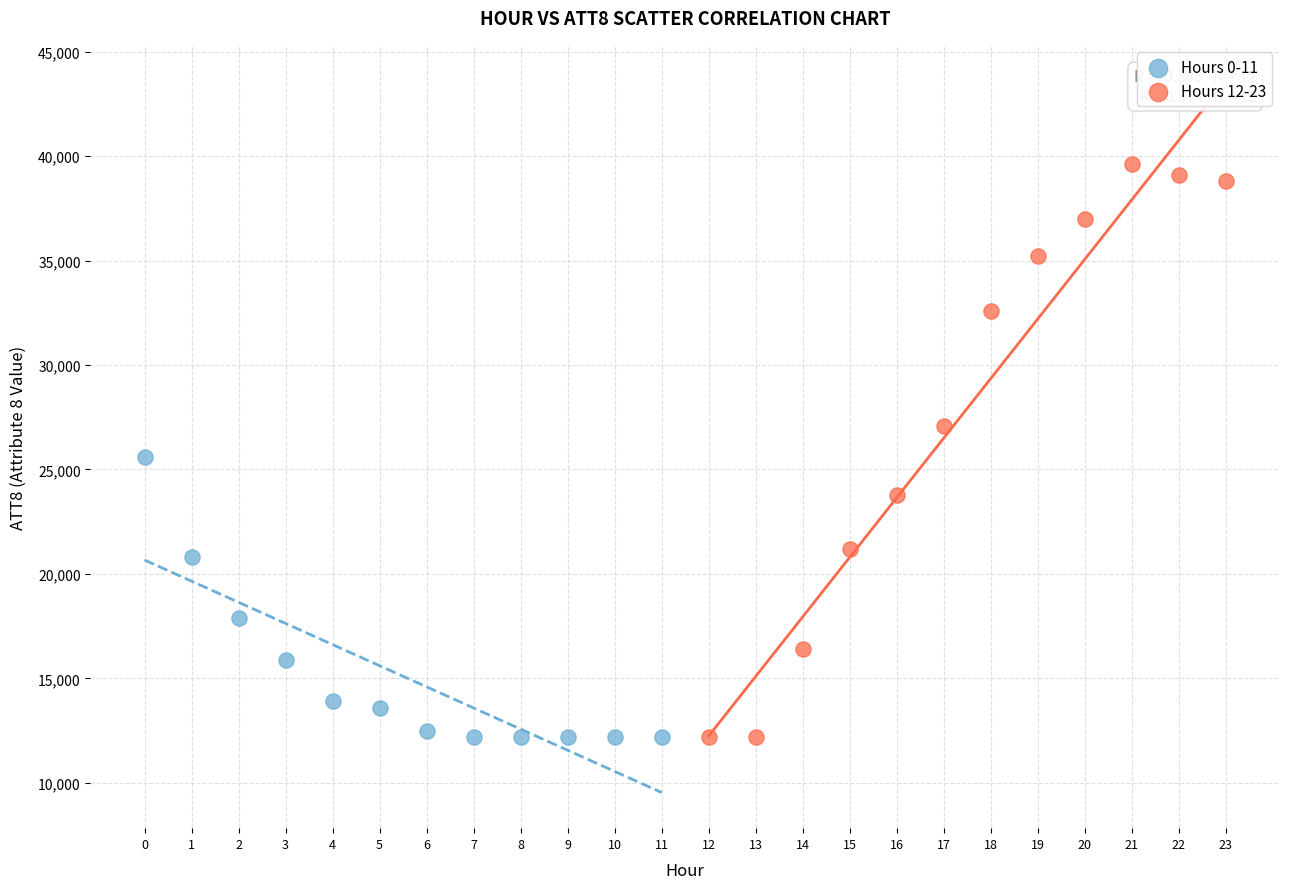

Which series has the largest Y range (max minus min)?

Hours 12-23